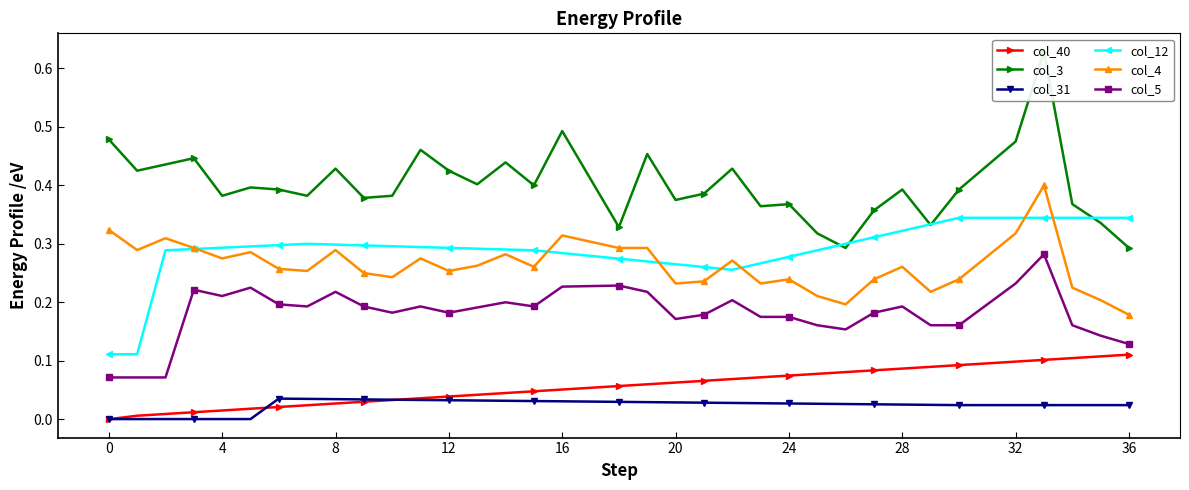

True or false: col_12 has more than 0 points higher than both neighbors.

True